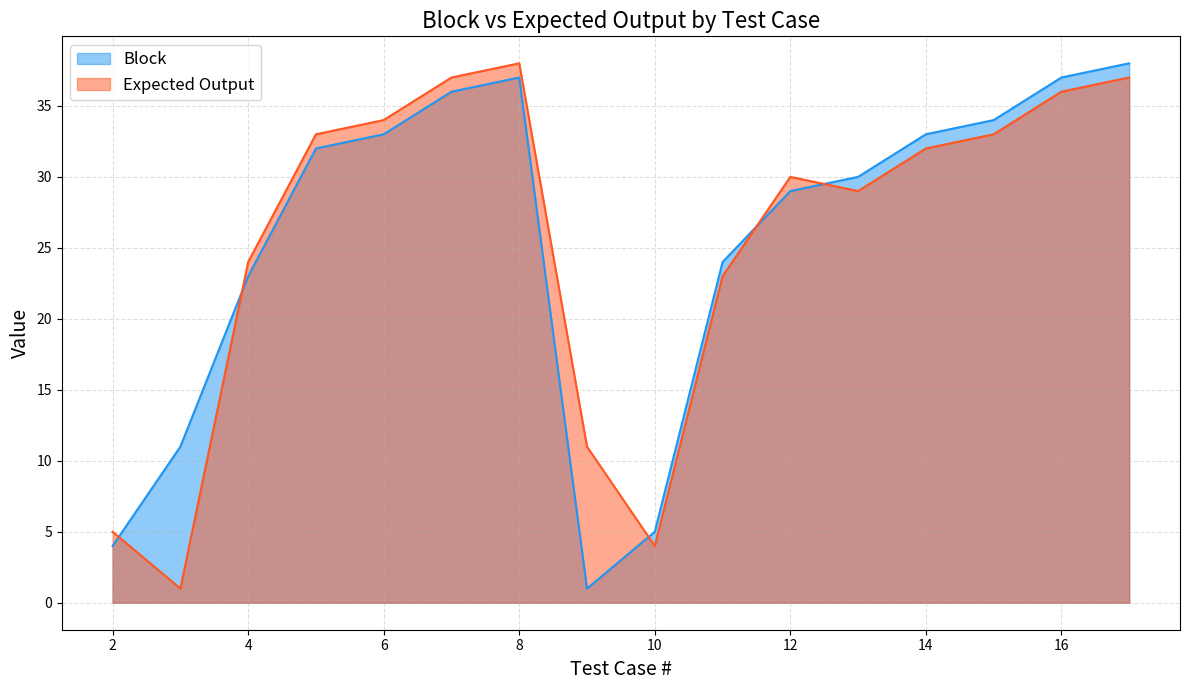

In Expected Output, how many points are lower than both neighbors (excluding endpoints)?

3